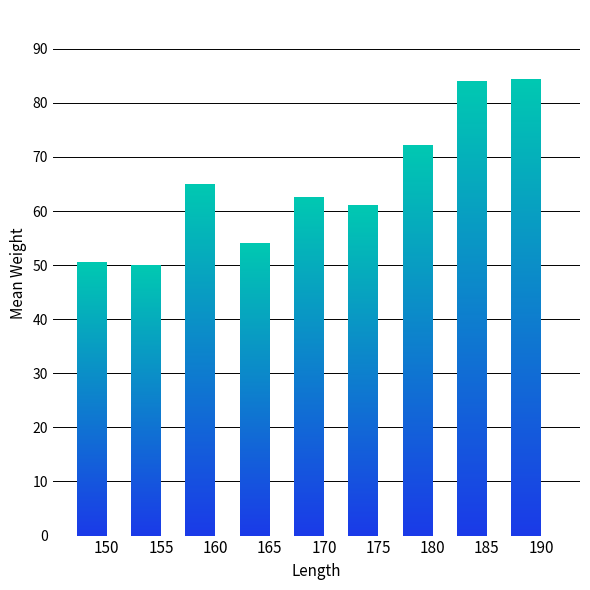

Which category has the lowest value in the Weight series?

155